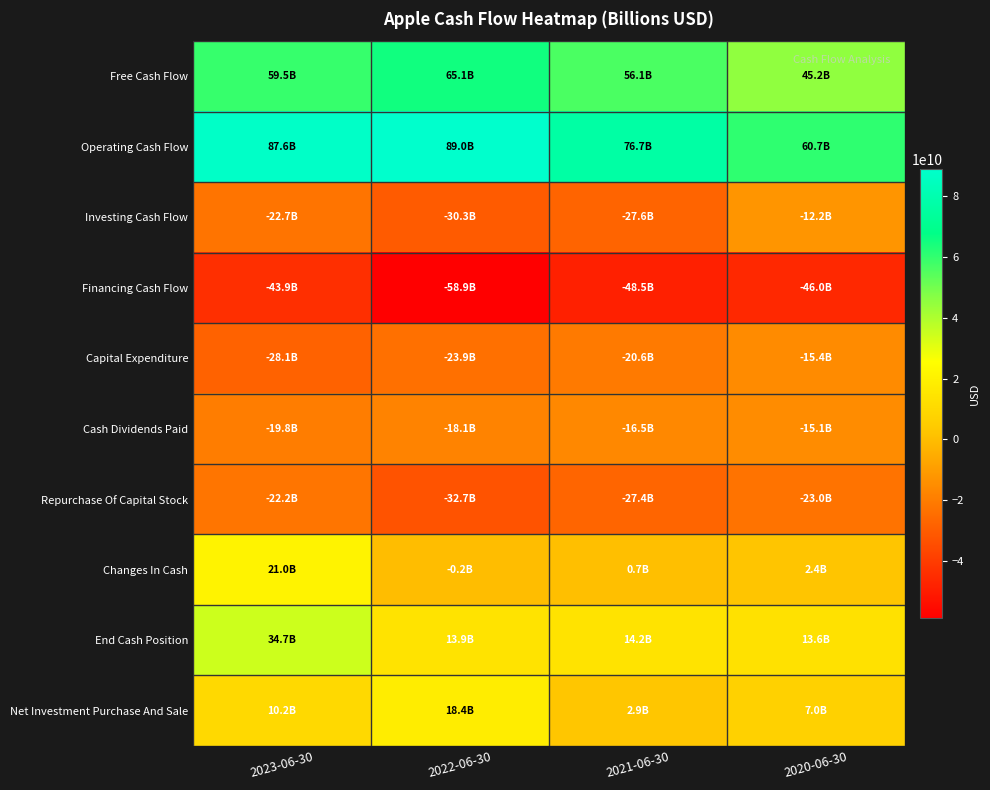

Which series has the largest total across all categories?

Operating Cash Flow